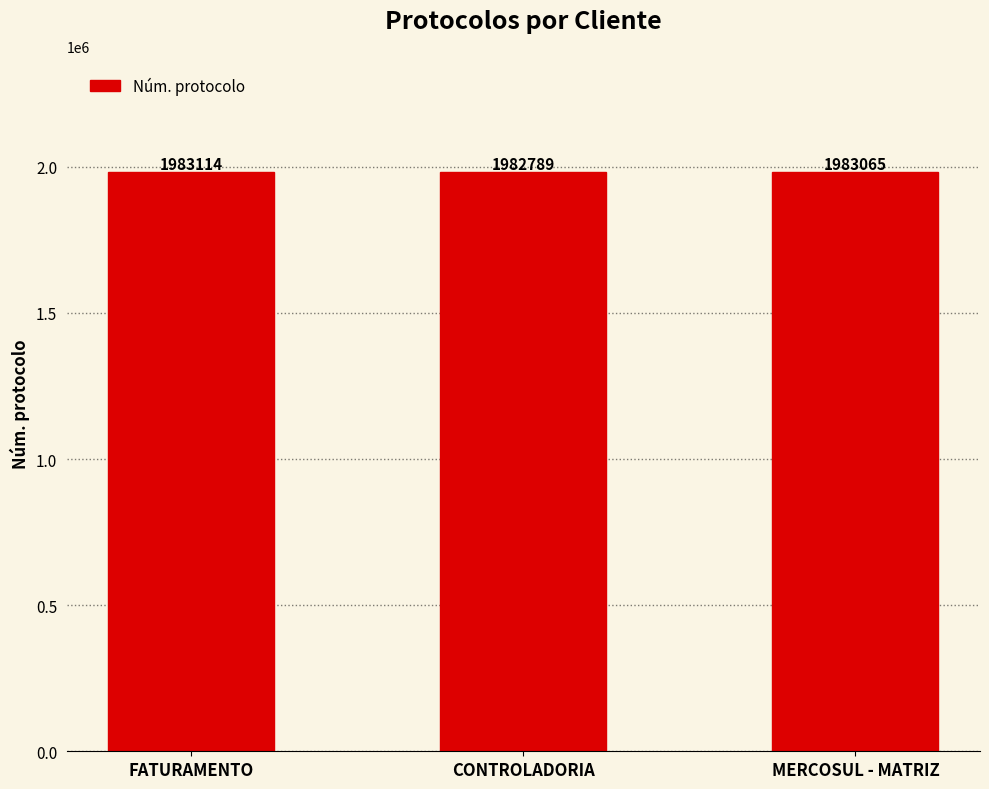

Approximately how many times larger is the value at FATURAMENTO compared to MERCOSUL - MATRIZ?

1.0